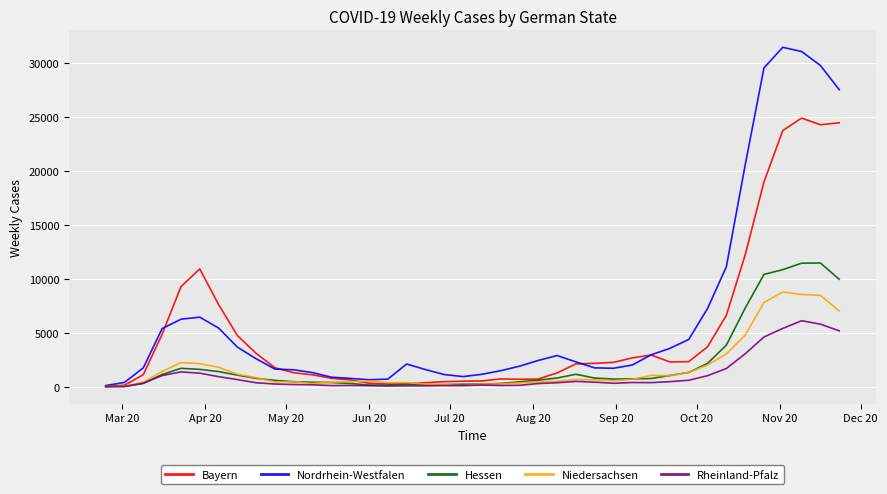

Which series has the largest range (max minus min)?

Nordrhein-Westfalen